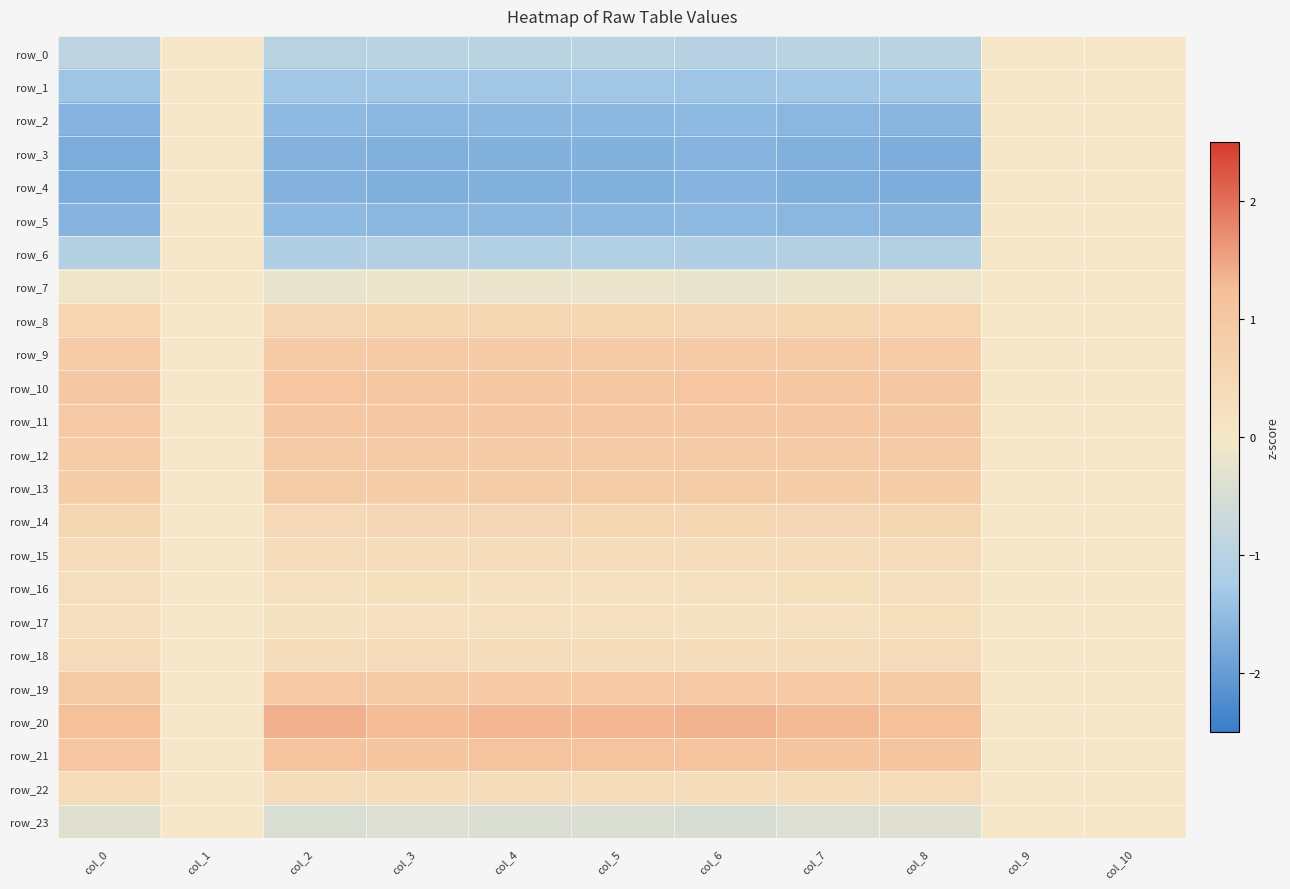

What is the difference between the second highest and minimum values in the row_4 series?

1.8